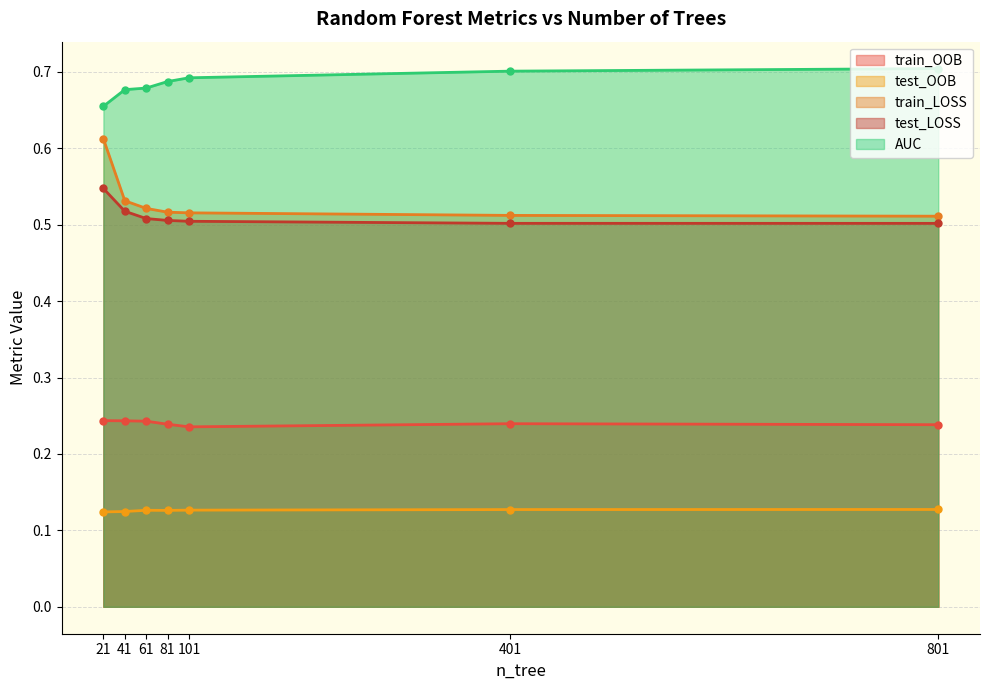

True or false: train_OOB and test_OOB cross at least once.

False